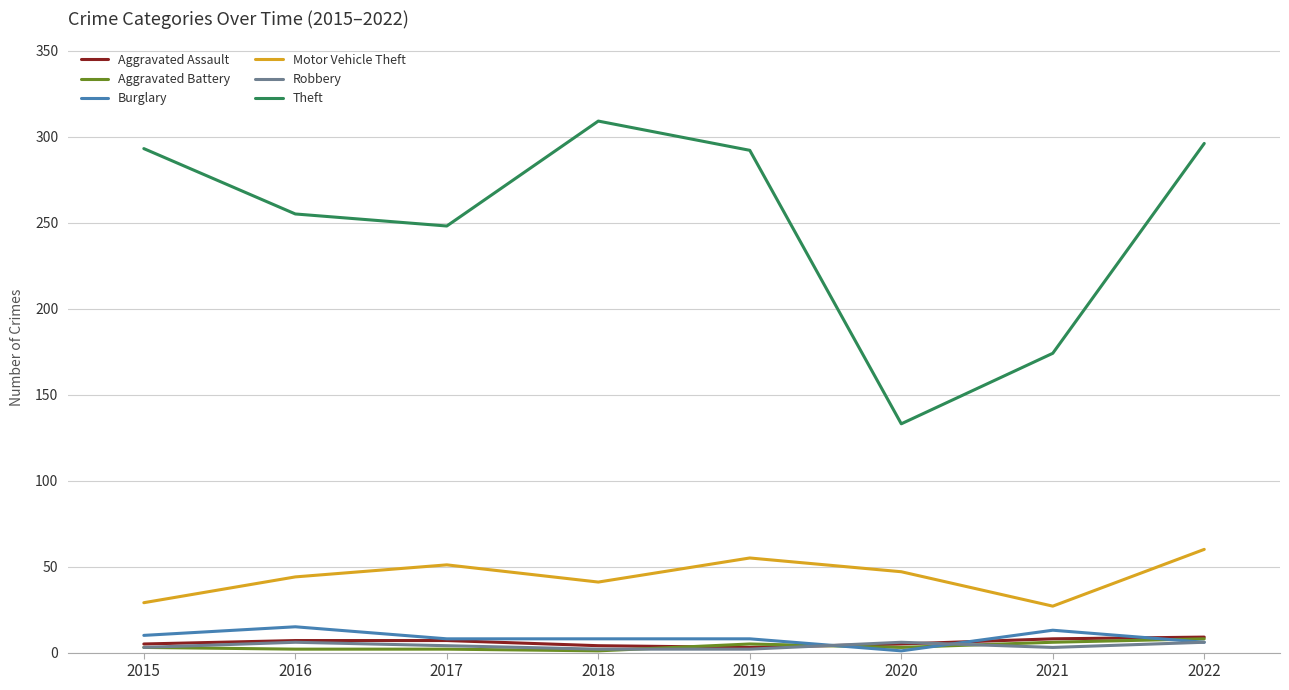

What is the approximate value of Burglary at 2017, to the nearest 5?

10